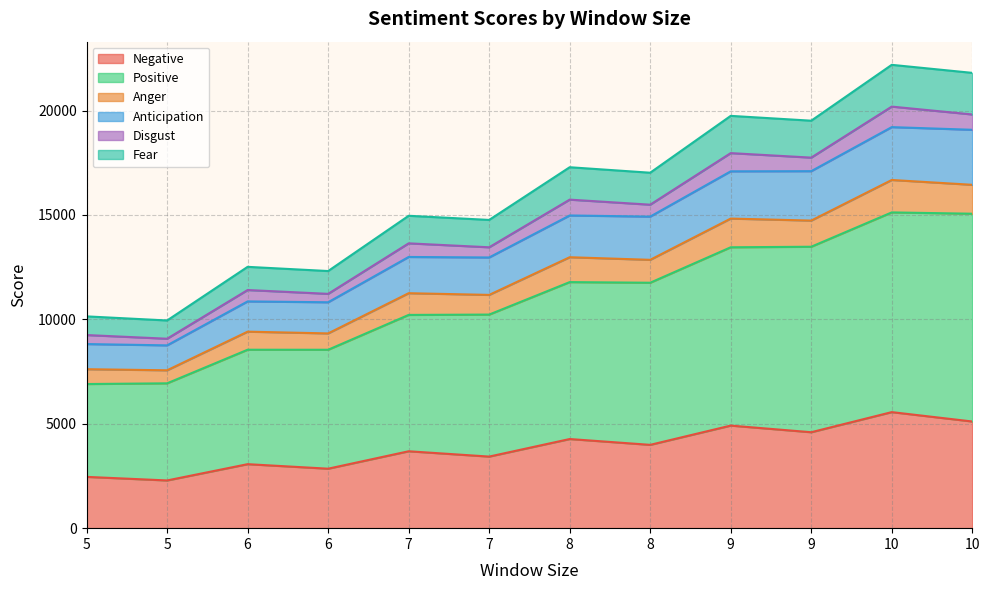

How many interior local valleys does the Negative series have?

5